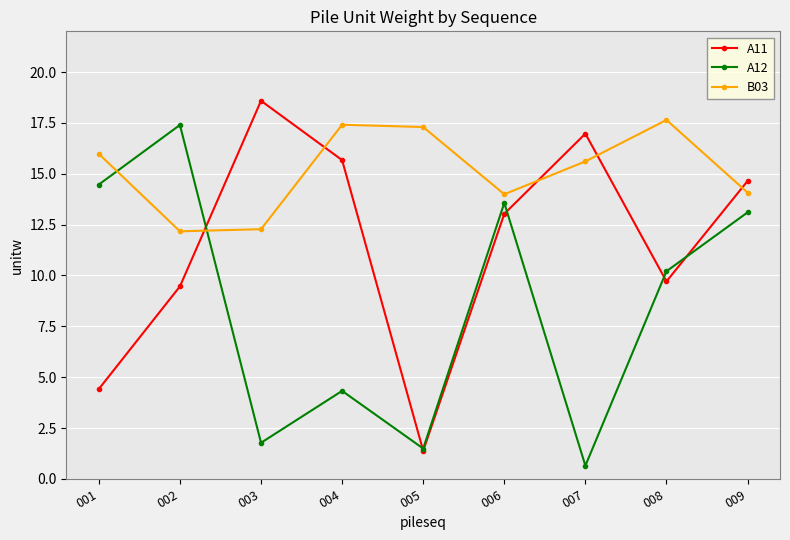

What is the greatest value displayed?

18.6